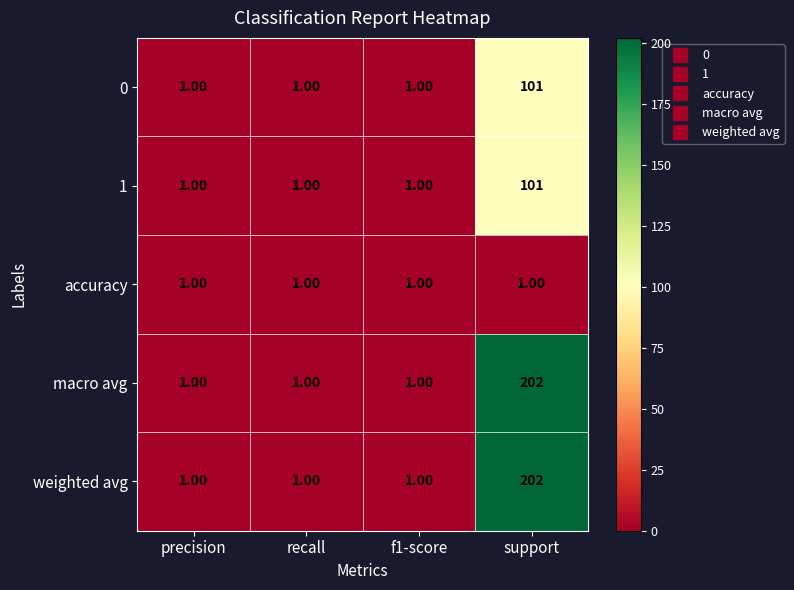

What is the total value across all series at recall?

5